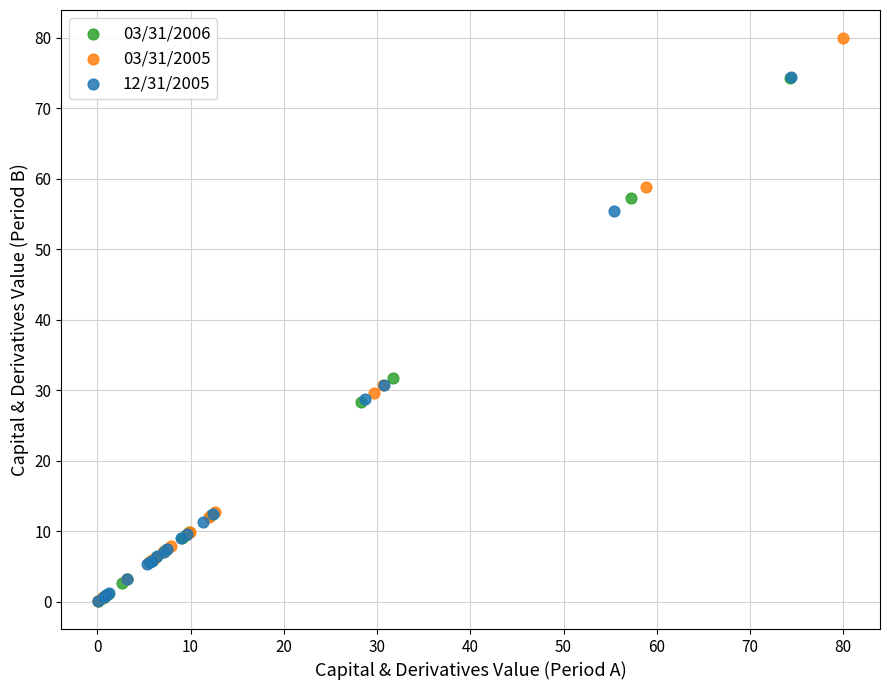

What are all the series names shown in the legend?

03/31/2006, 03/31/2005, 12/31/2005